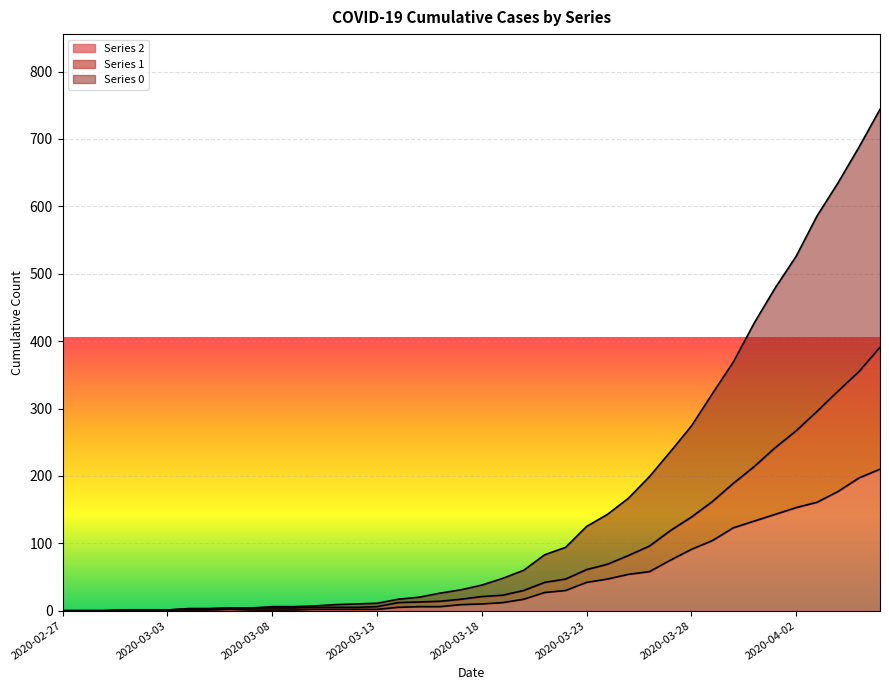

True or false: 0 and 1 intersect in this chart.

False